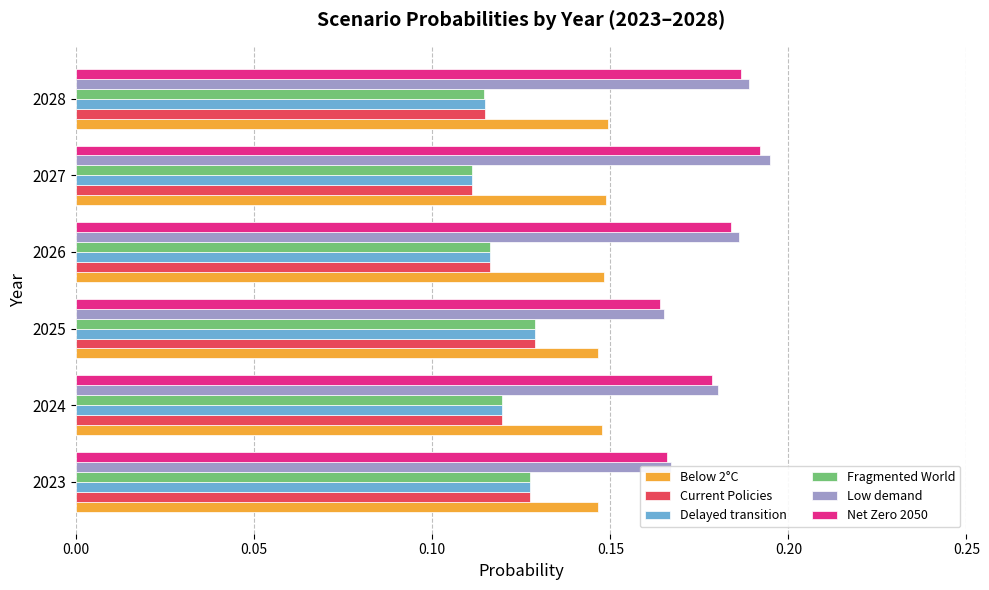

How many Net Zero 2050 values are between 0 and 1?

6